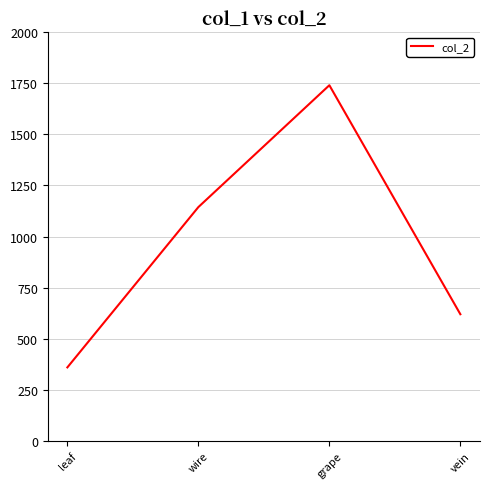

Rank the categories by value from highest to lowest.

grape, wire, vein, leaf